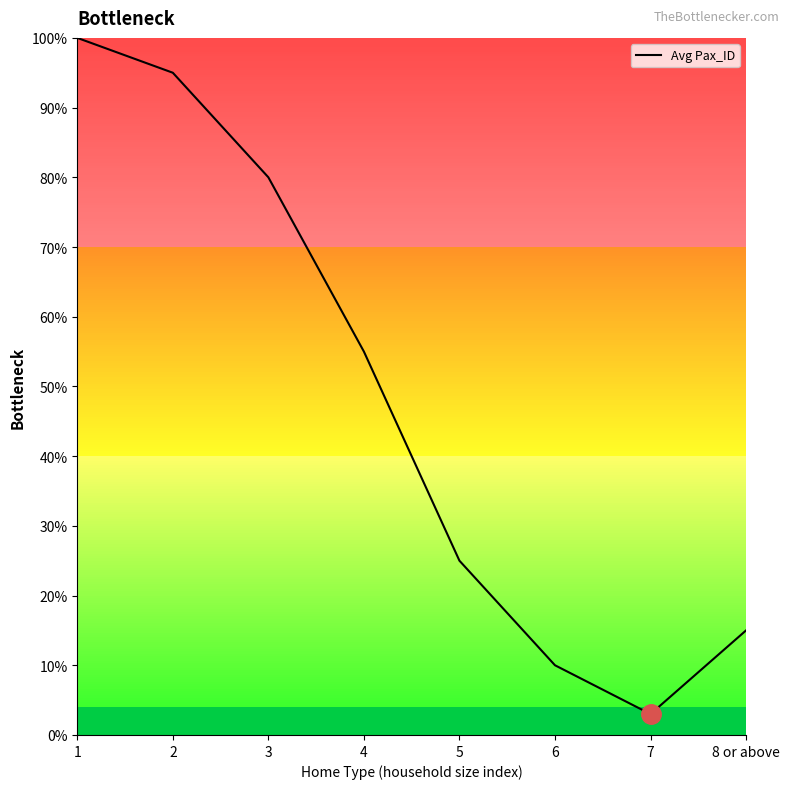

List the labels in order of value, smallest first.

7, 6, 8 or above, 5, 4, 3, 2, 1